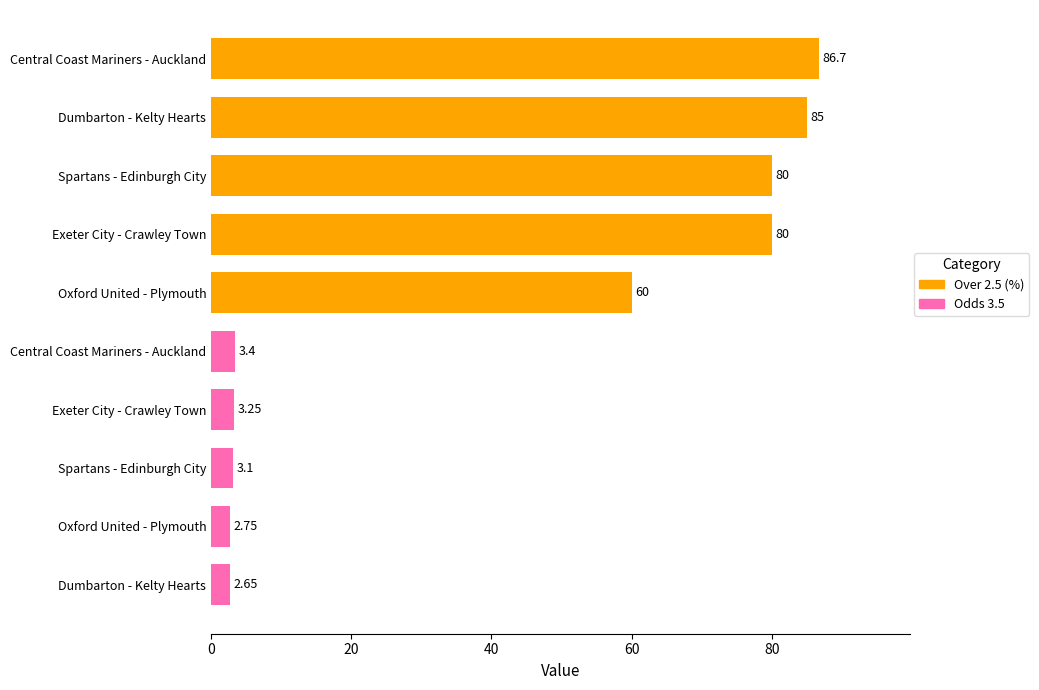

How many data points does each series have?

10